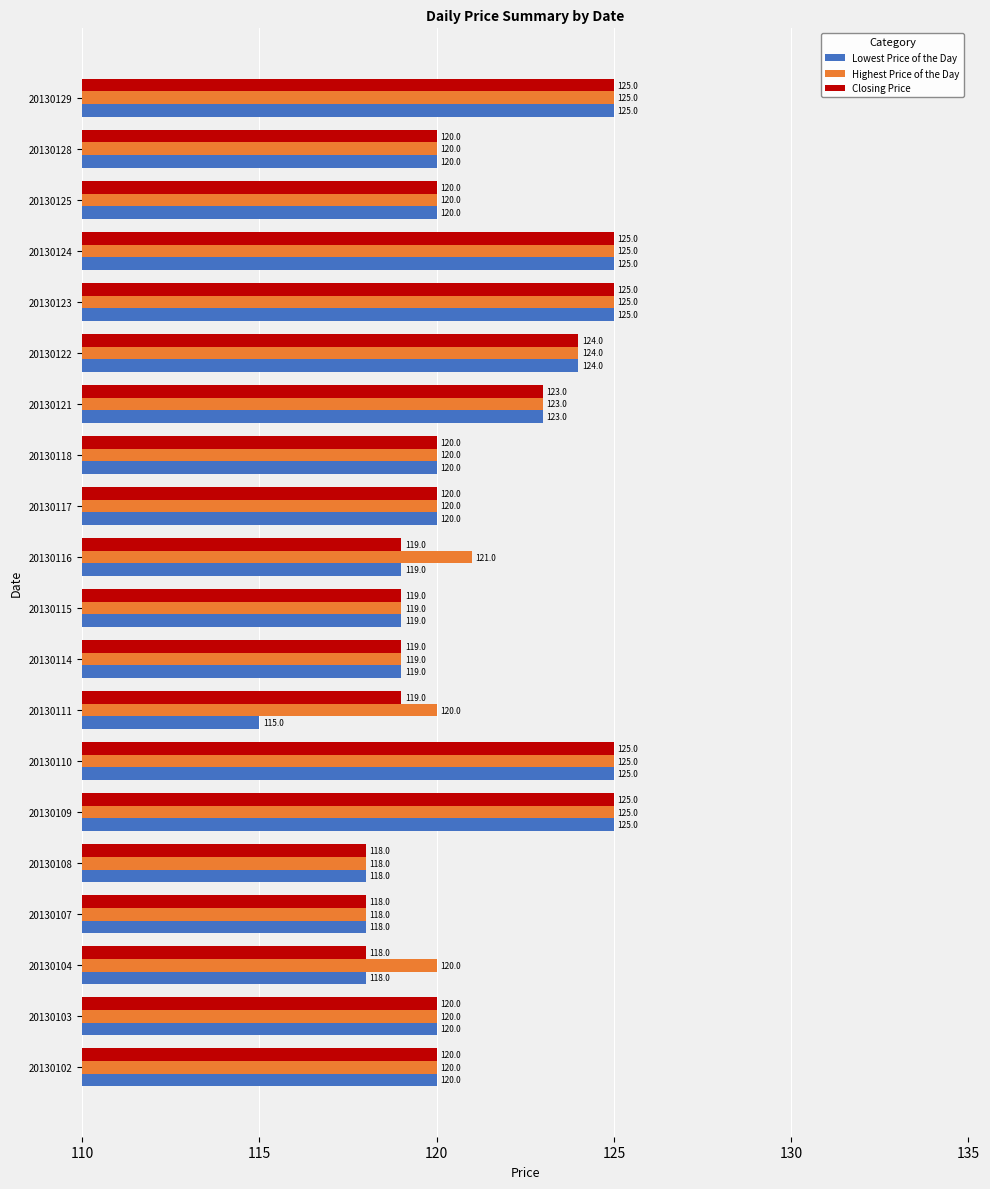

Which series has the widest spread of values?

Lowest Price of the Day